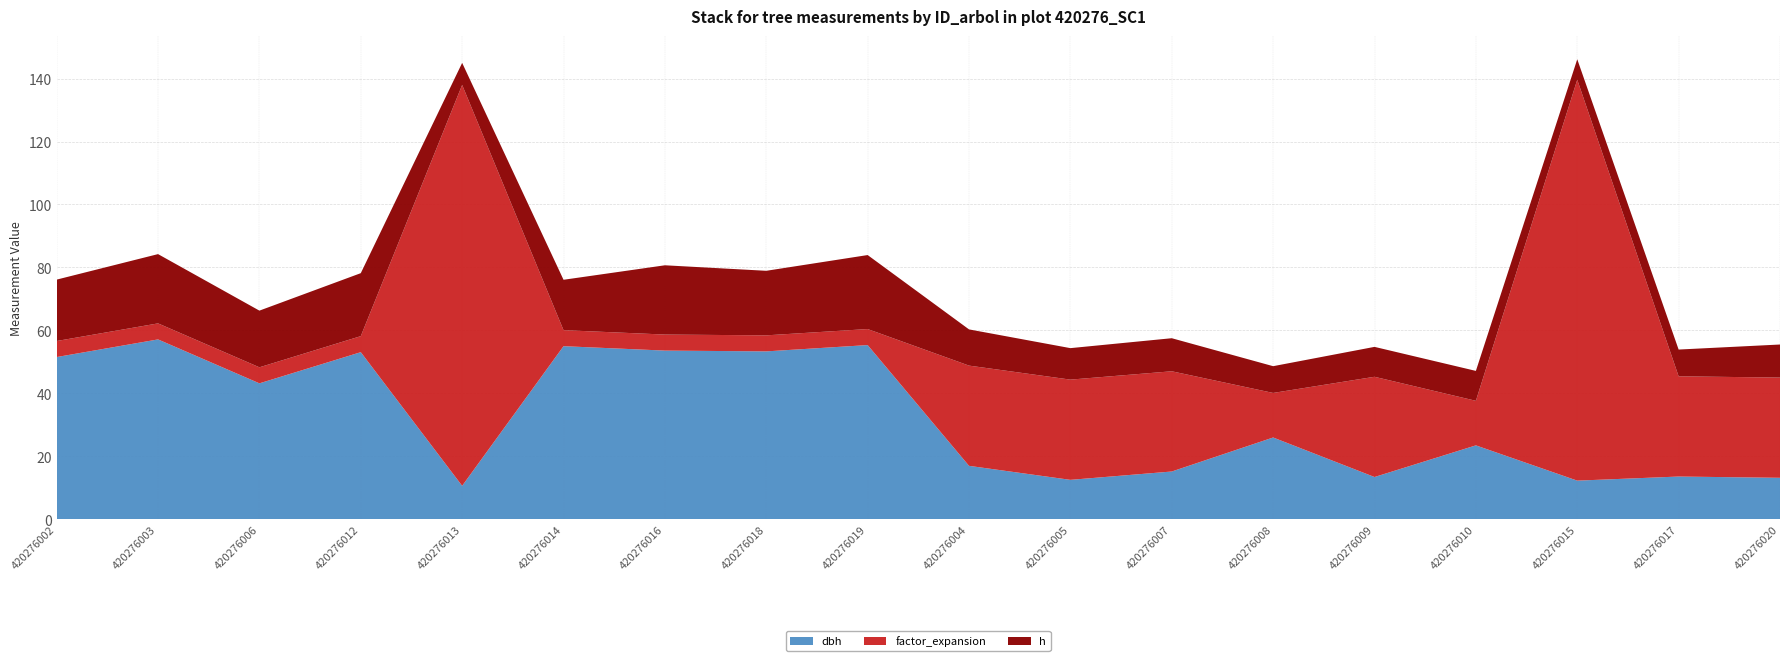

Reading left to right, extract all data points from this chart.

dbh: 420276002=51.5	420276003=57.1	420276006=43.2	420276012=53.1	420276013=10.7	420276014=55.0	420276016=53.6	420276018=53.4	420276019=55.4	420276004=17.0	420276005=12.6	420276007=15.2	420276008=26.0	420276009=13.4	420276010=23.5	420276015=12.3	420276017=13.6	420276020=13.2
h: 420276002=19.5	420276003=22.0	420276006=18.0	420276012=20.0	420276013=7.0	420276014=16.0	420276016=22.0	420276018=20.5	420276019=23.5	420276004=11.5	420276005=10.0	420276007=10.5	420276008=8.5	420276009=9.5	420276010=9.5	420276015=6.5	420276017=8.5	420276020=10.5
factor_expansion: 420276002=5.1	420276003=5.1	420276006=5.1	420276012=5.1	420276013=127.3	420276014=5.1	420276016=5.1	420276018=5.1	420276019=5.1	420276004=31.8	420276005=31.8	420276007=31.8	420276008=14.2	420276009=31.8	420276010=14.2	420276015=127.3	420276017=31.8	420276020=31.8